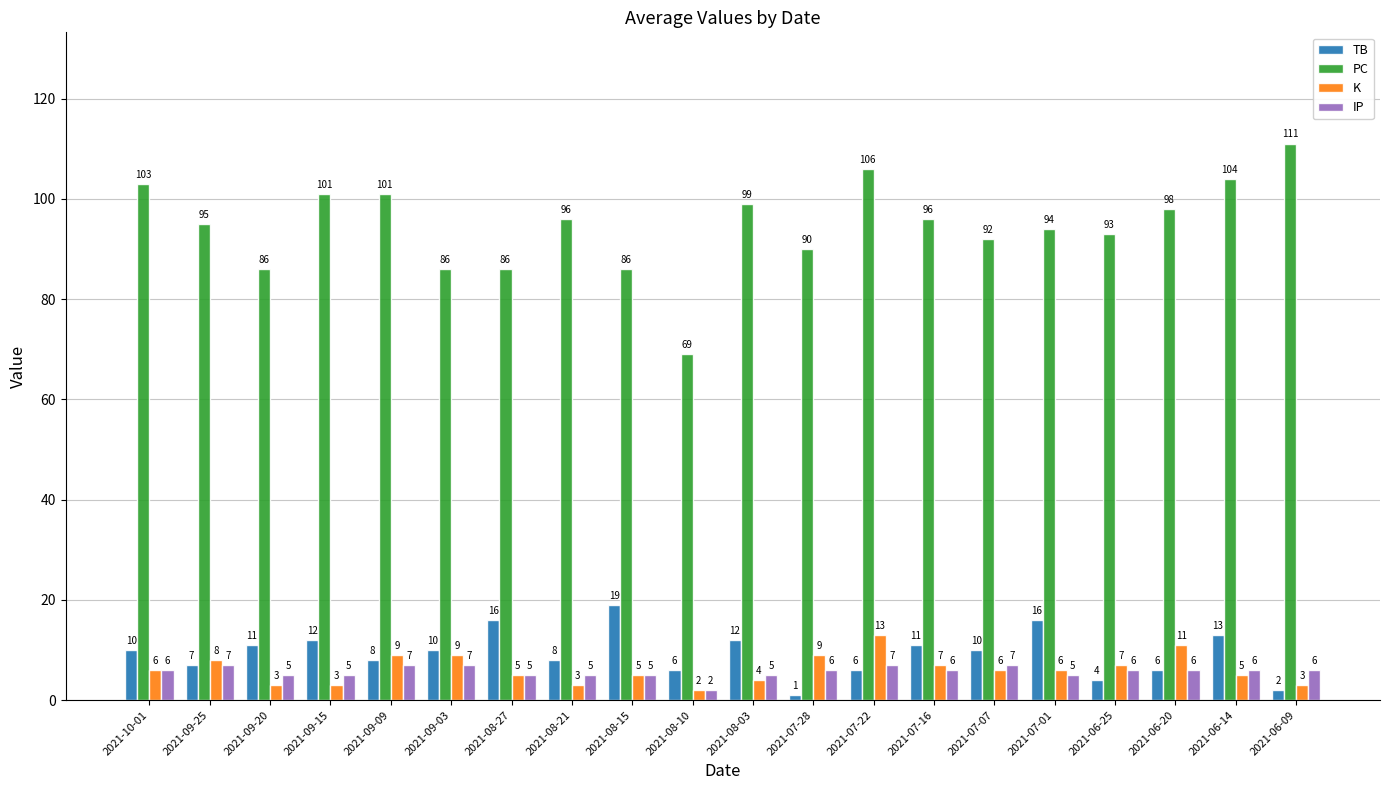

Is the value of TB at 2021-09-25 greater than the value of IP at 2021-08-15?

Yes